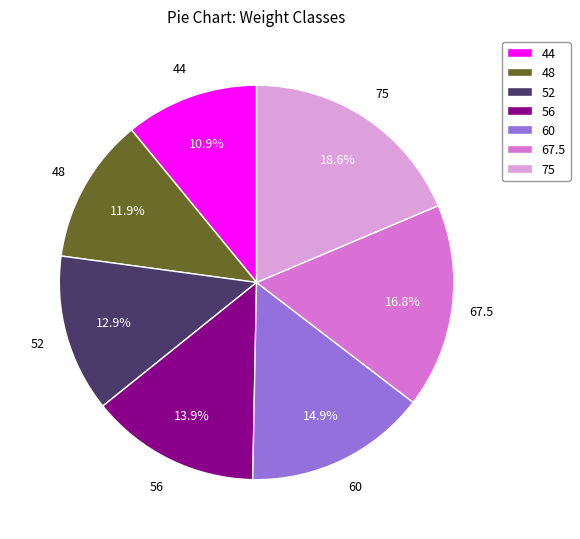

What percentage do 67.5 and 75 together represent?

35.4%